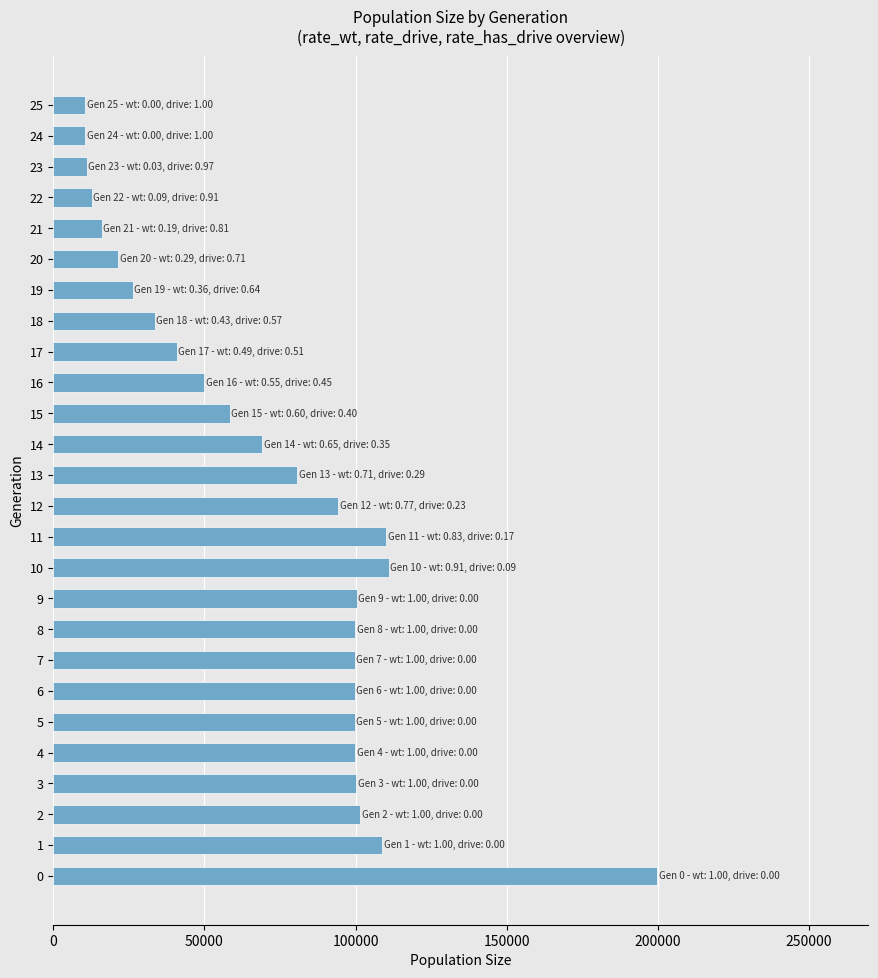

Approximately how many times larger is the value at 4 compared to 9?

1.0